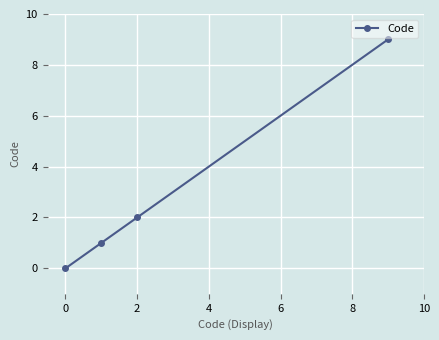

True or false: the data has more than 1 interior local peaks.

False